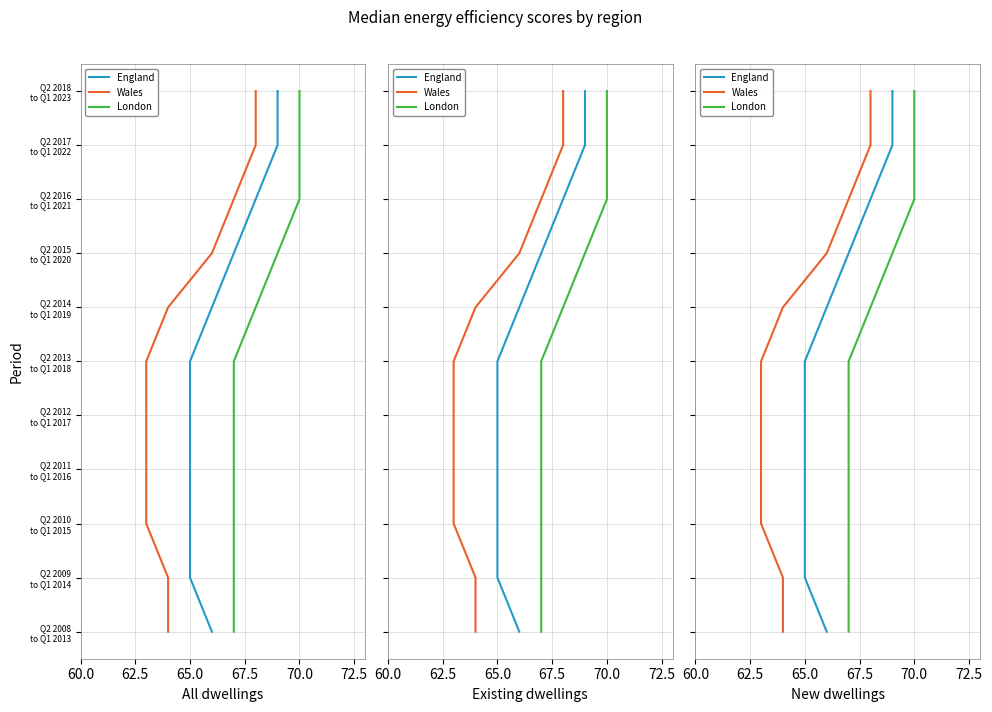

Is it true that Wales equals -6 at 60.0?

False